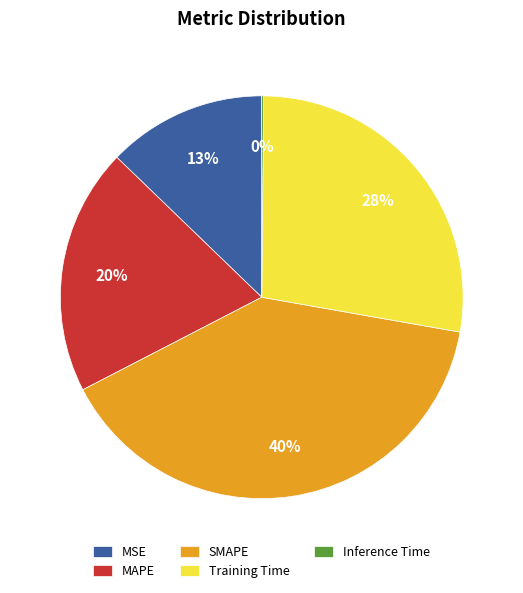

What percentage is the Training Time slice, to the nearest percent?

28%